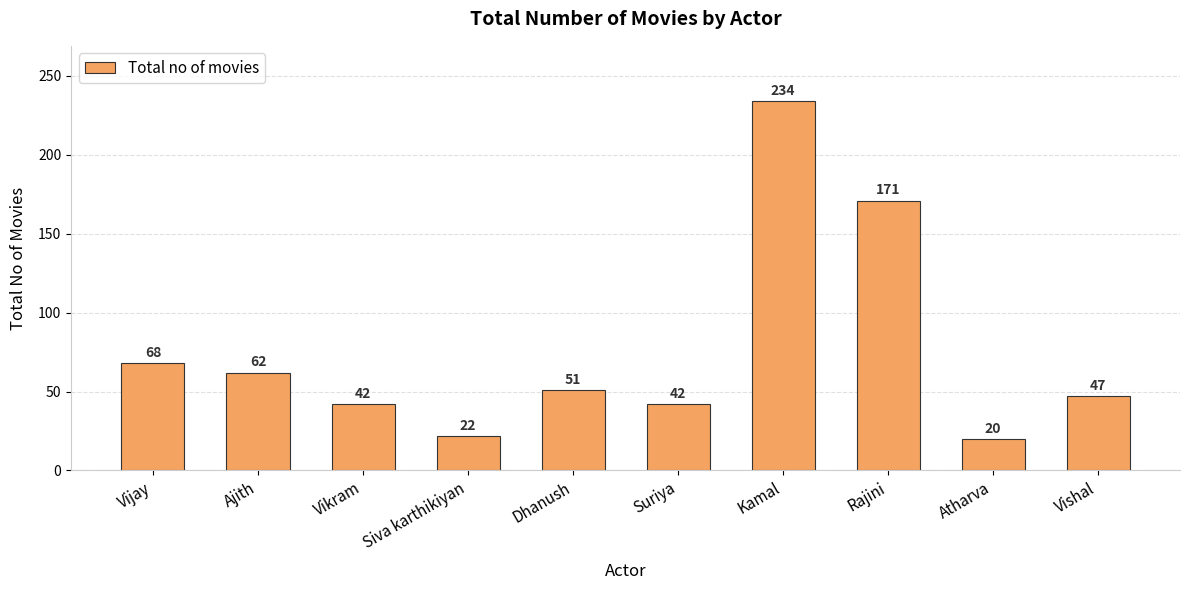

True or false: the data shows 47 at Vishal.

True